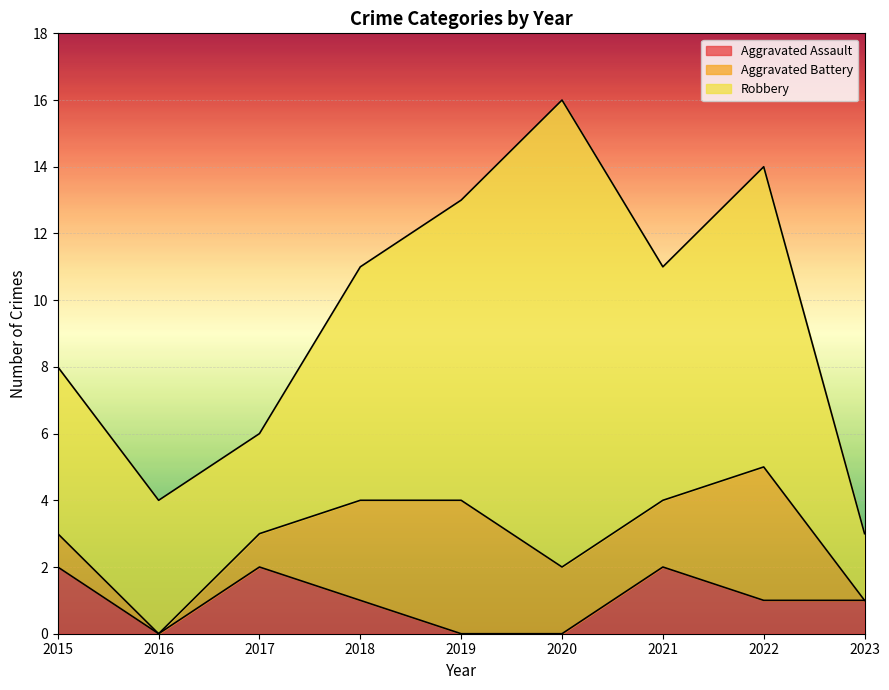

Rank the categories by Aggravated Battery value from highest to lowest.

2019, 2022, 2018, 2020, 2021, 2015, 2017, 2016, 2023